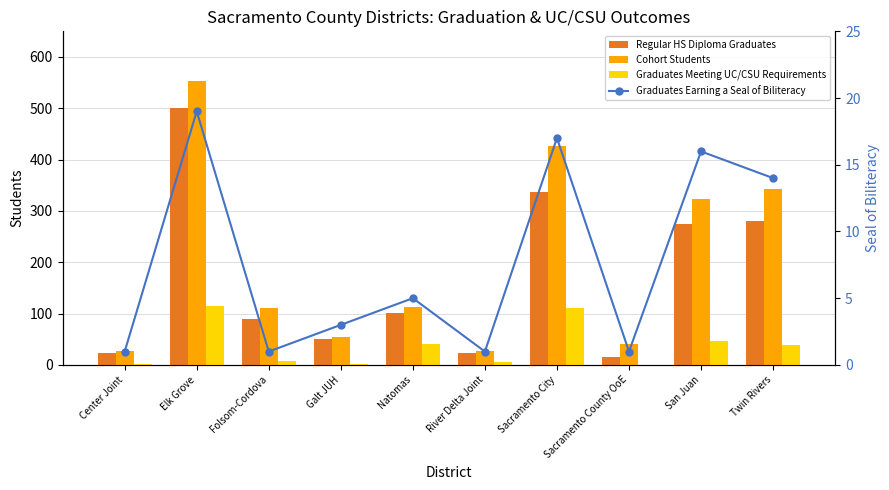

What is the label of the 8th bar from the left?

Sacramento County OoE